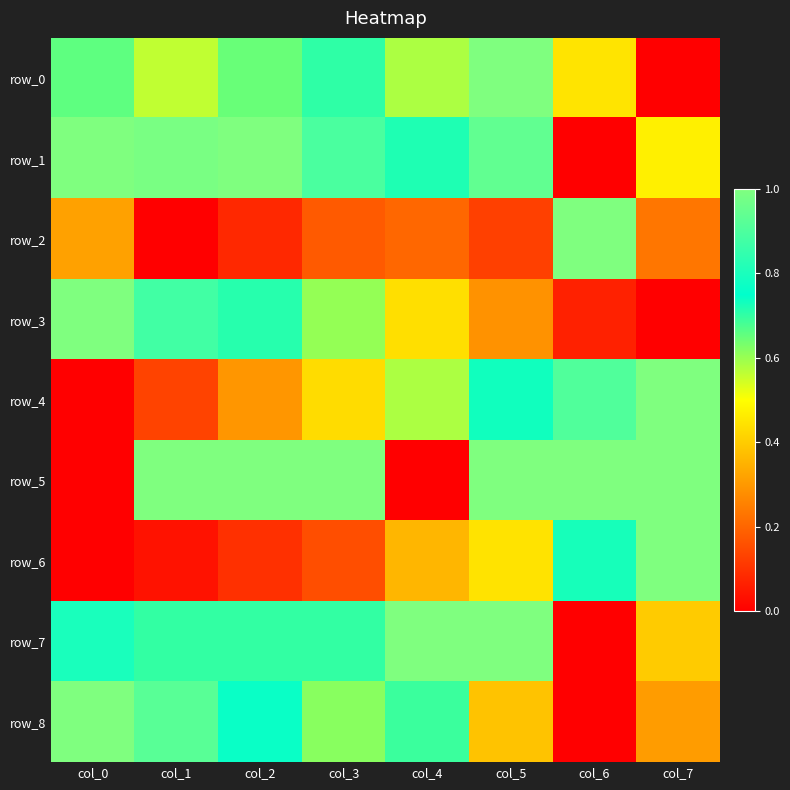

The value of row_6 at col_0 is -0.6. True or false?

False